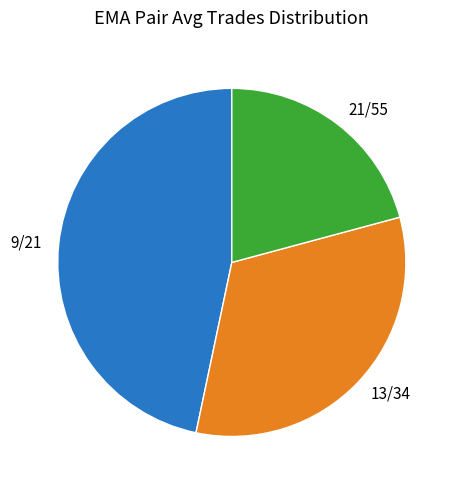

Rank the categories by value from highest to lowest.

9/21, 13/34, 21/55